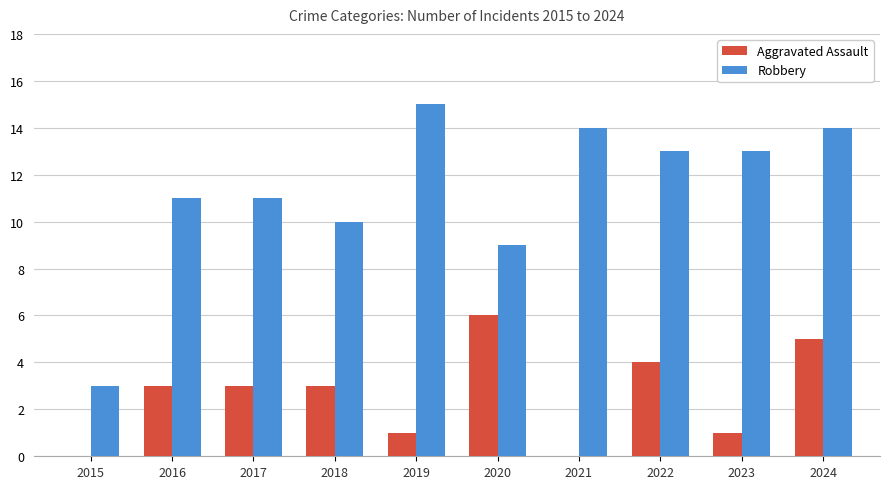

Which series has the largest total across all categories?

Robbery